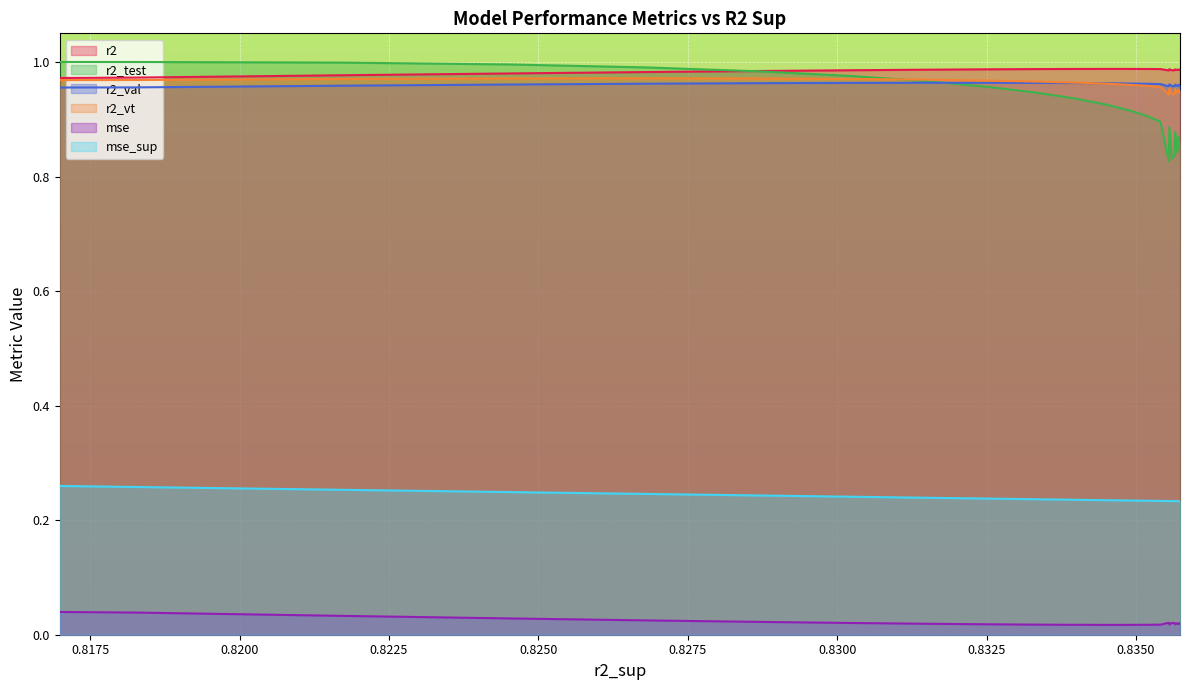

Is the value of r2_val at model_16_5_5 greater than the value of mse at model_16_5_12?

Yes